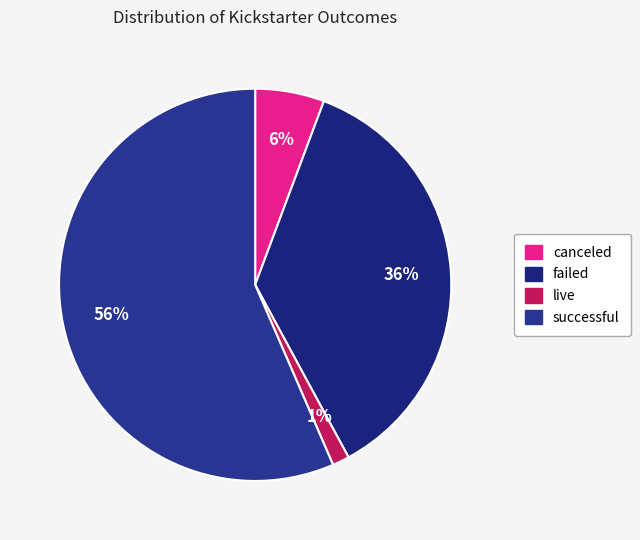

Which category has the biggest portion of the pie?

successful